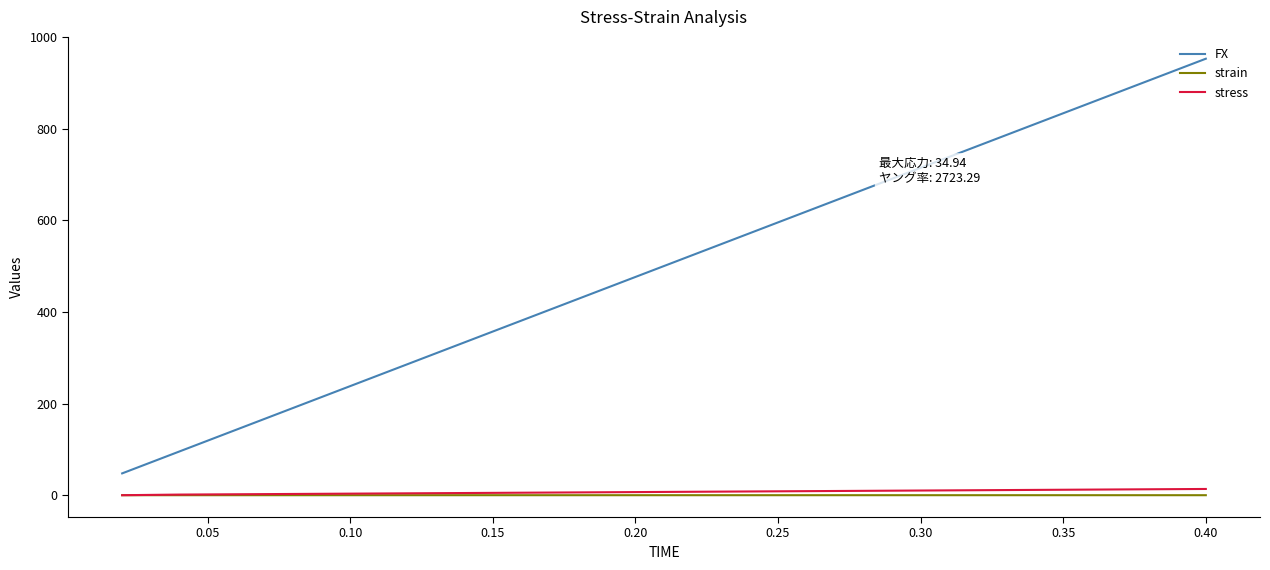

What is the average value of the FX series?

500.4